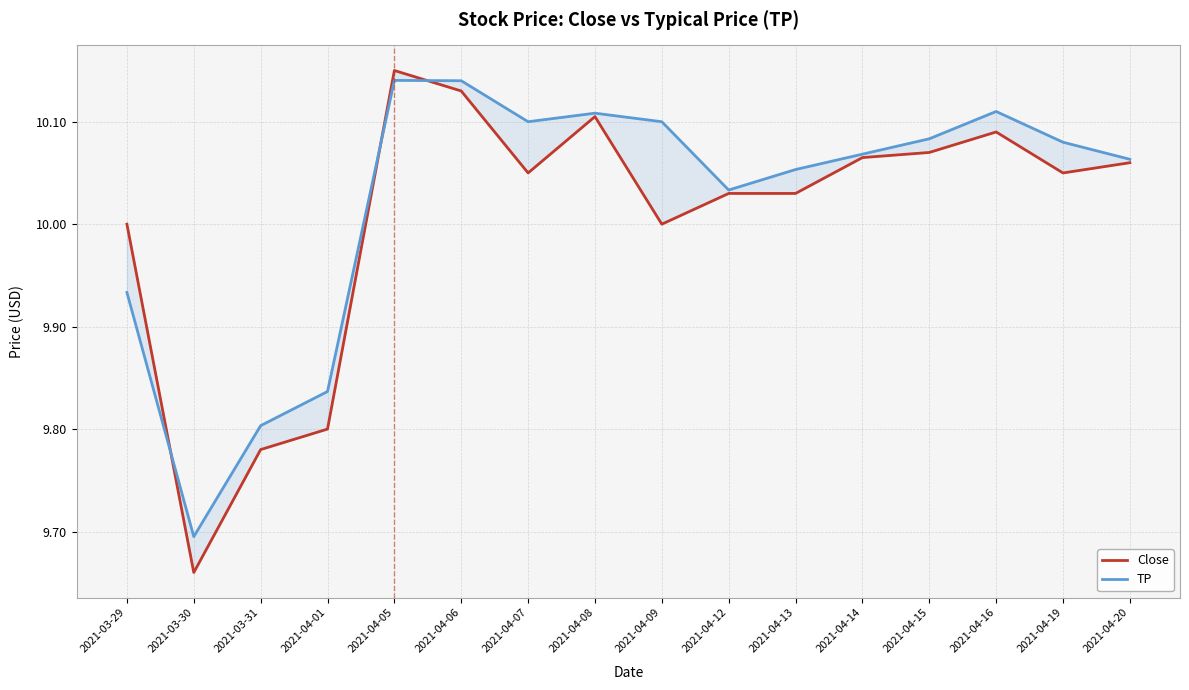

What is the label of the 16th point from the left?

2021-04-20